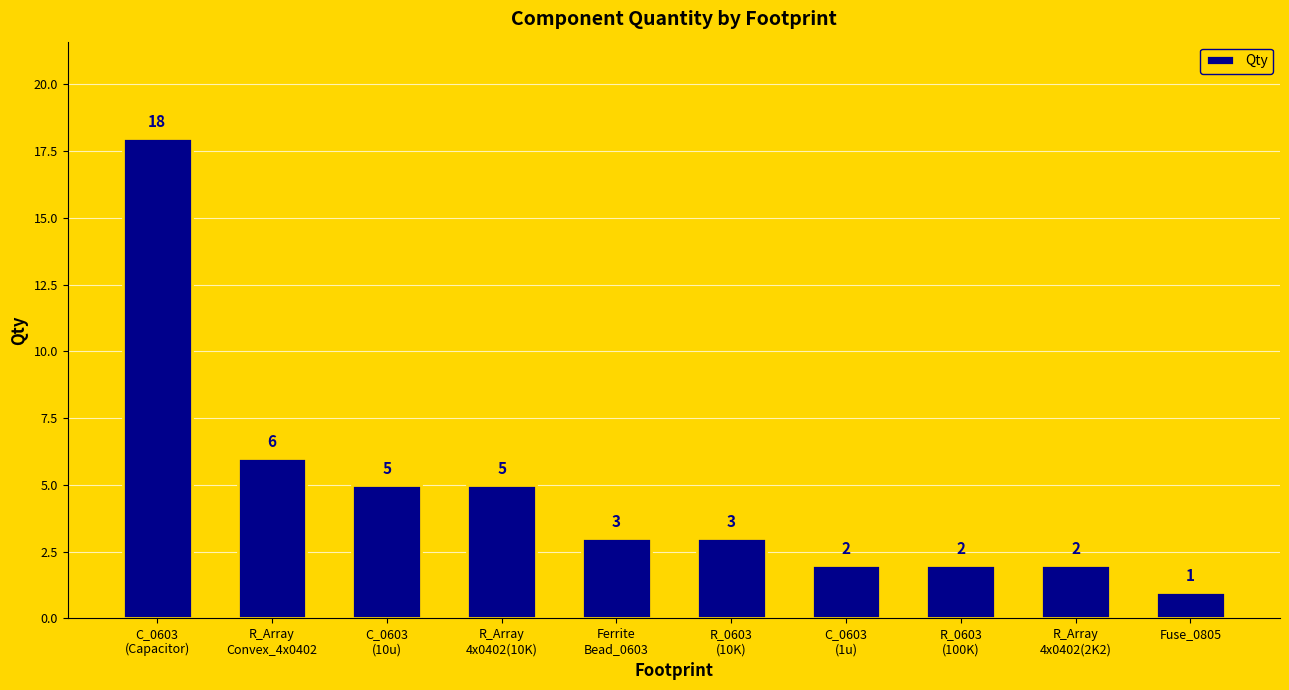

What is the ratio of the value at C_0603
(1u) to the value at C_0603
(Capacitor)?

0.1